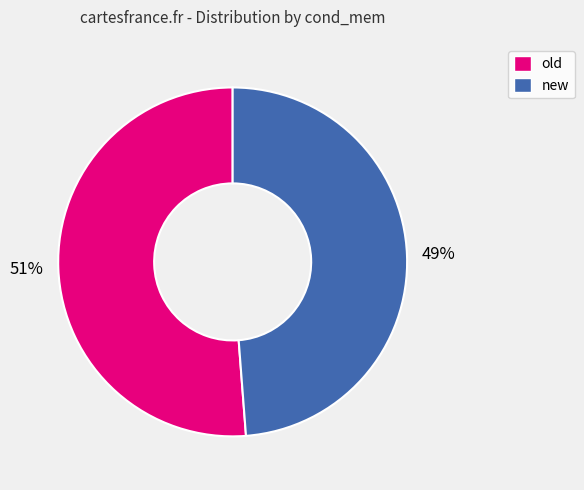

Is old the majority of the pie?

Yes